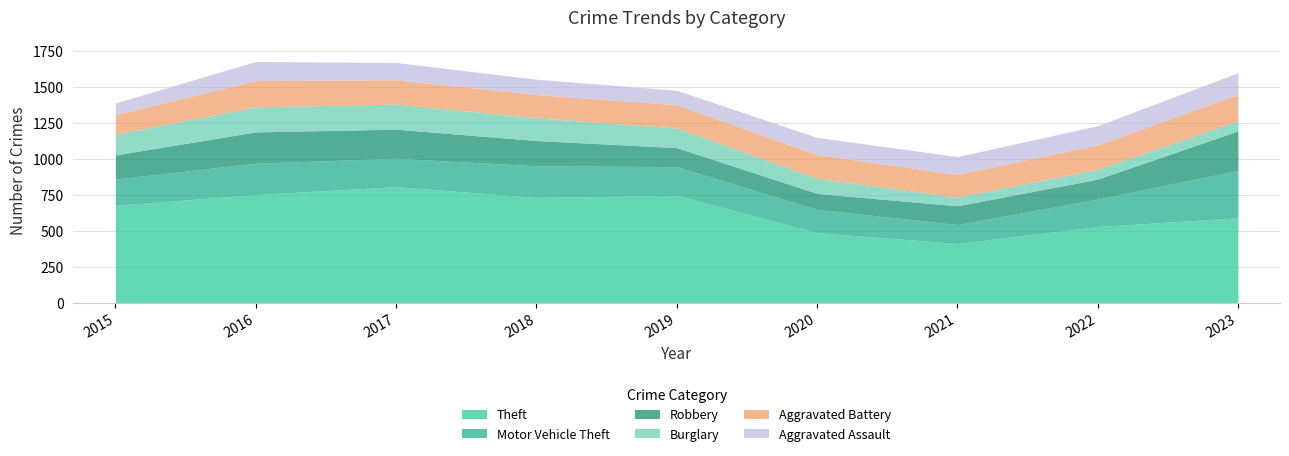

Between 2020 and 2015, which is larger?

2015